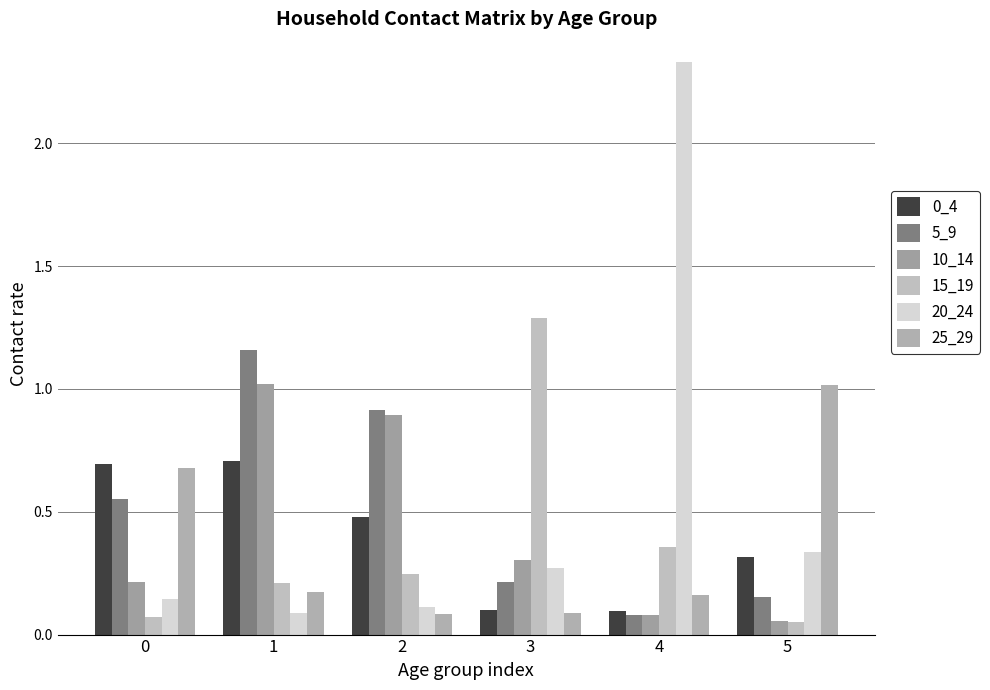

Is it true that 10_14 equals 0.1 at 5?

True